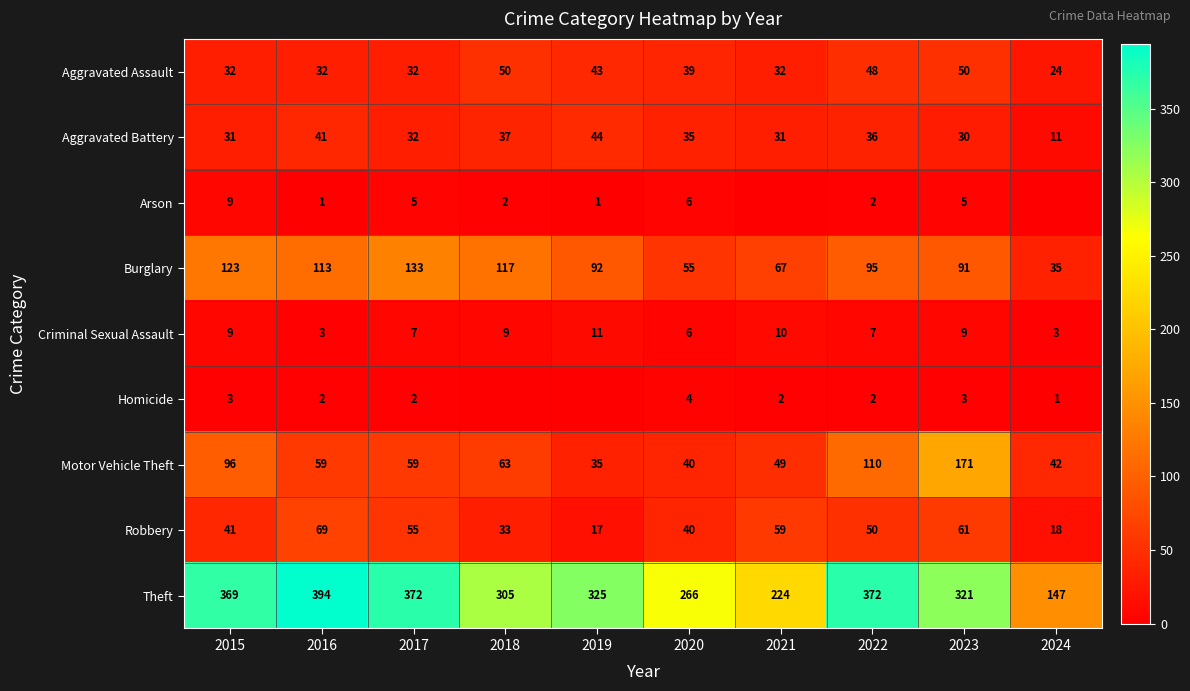

Between 2024 and 2017, which is larger?

2017